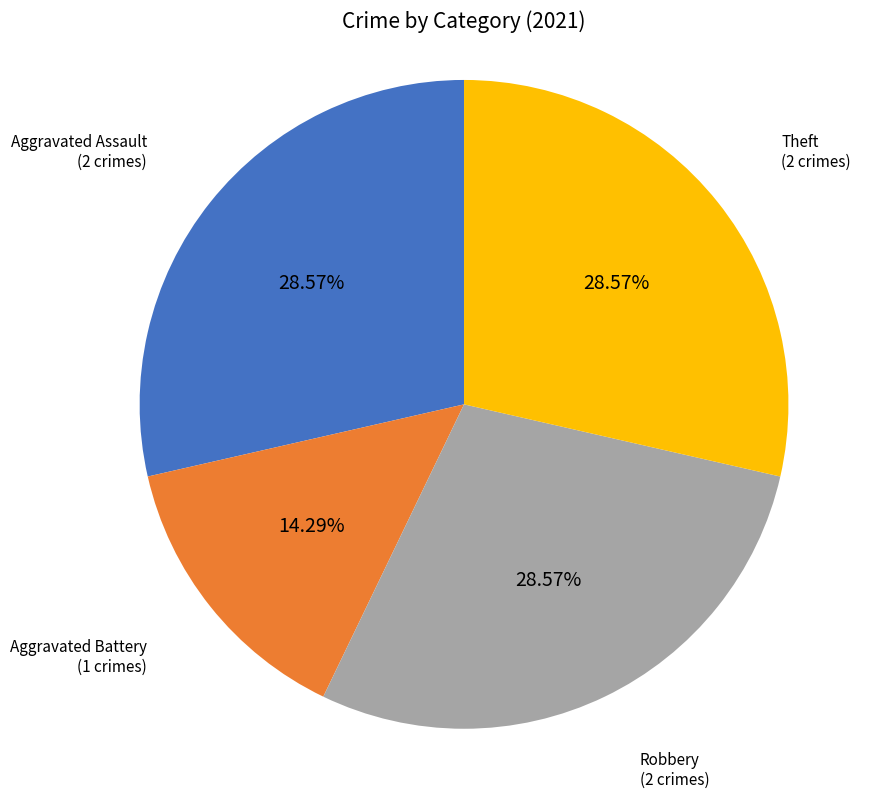

Is there a majority slice in this chart?

No